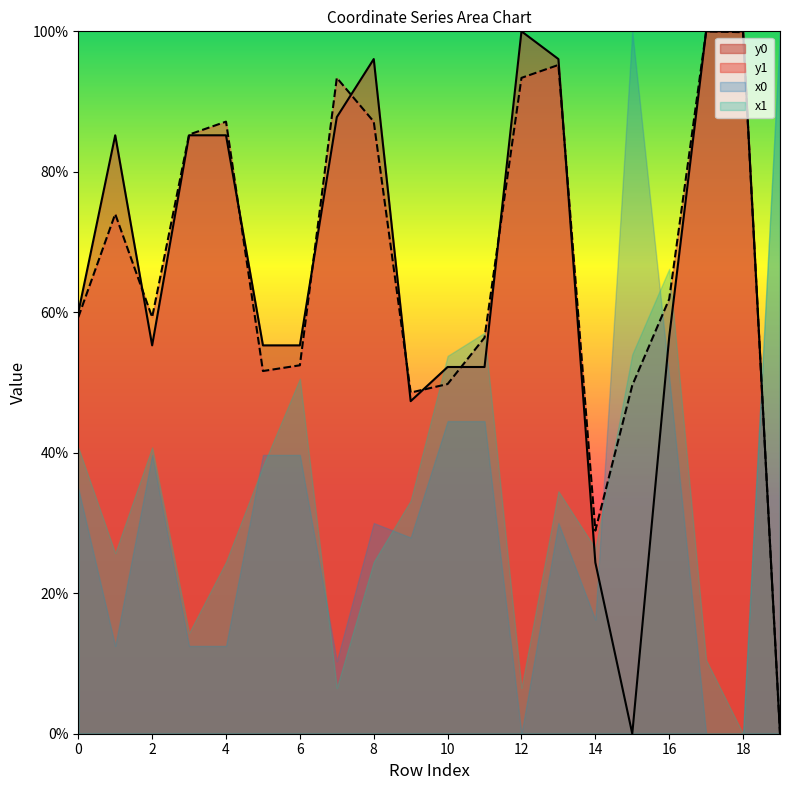

What is the spread (max minus min) of values at 2?

19.6